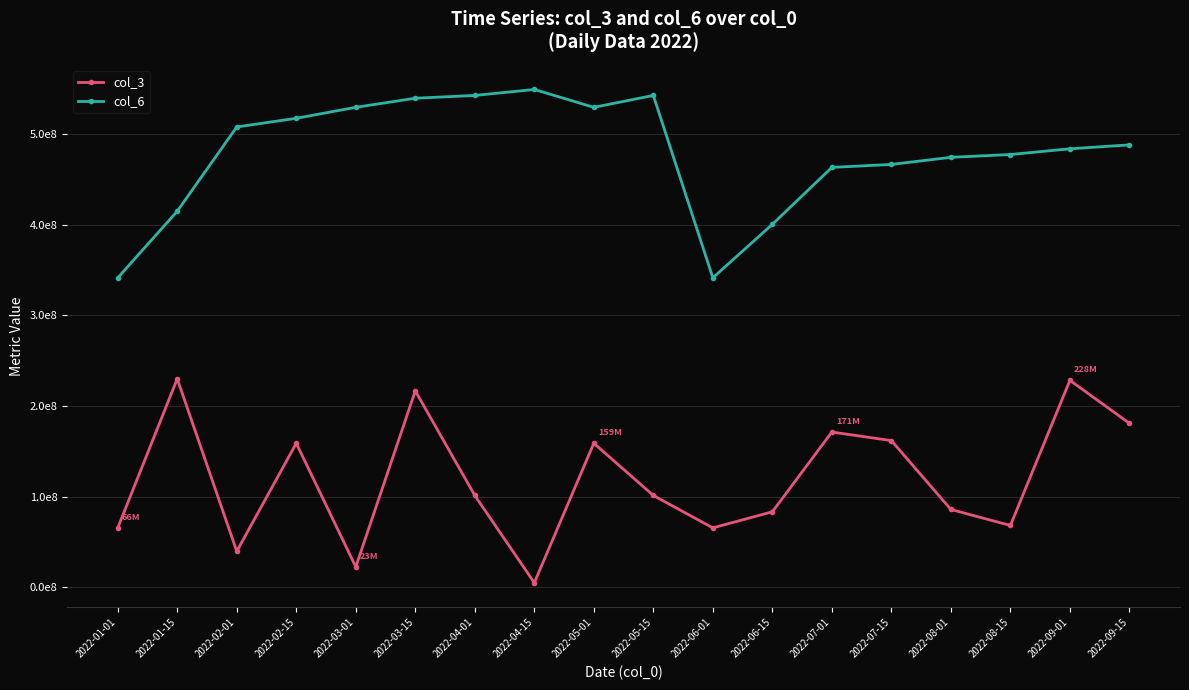

Is the value of col_3 at 2022-01-15 greater than the value of col_6 at 2022-02-15?

No